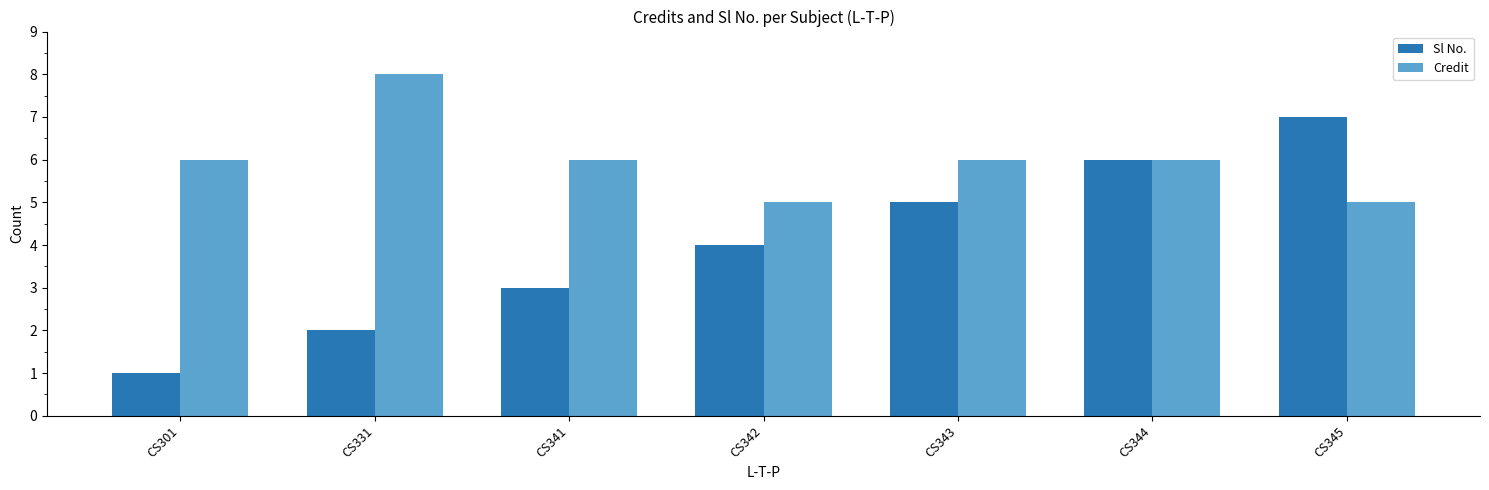

How many Sl No. values are between 2 and 6?

5